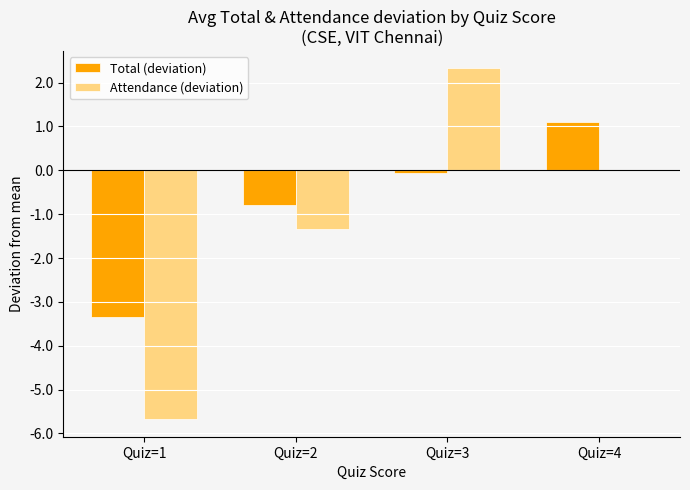

Is it true that Total (deviation) equals 1.5 at Quiz=4?

False